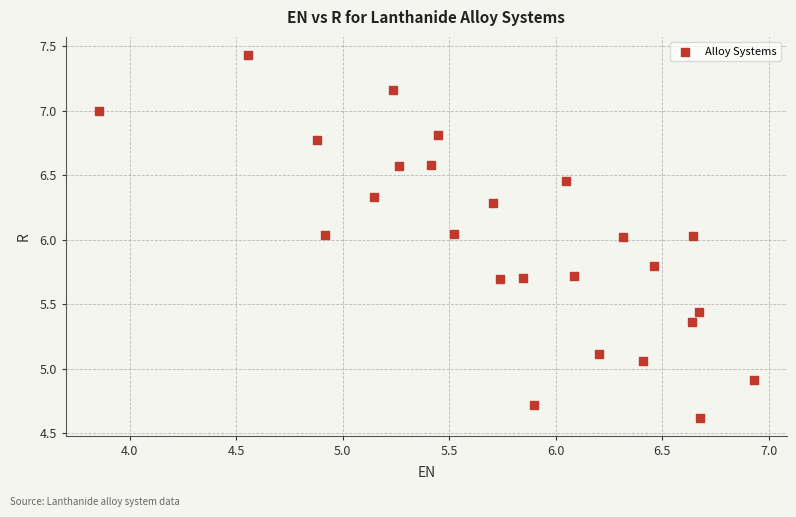

What is the range of X values (max minus min)?

3.1